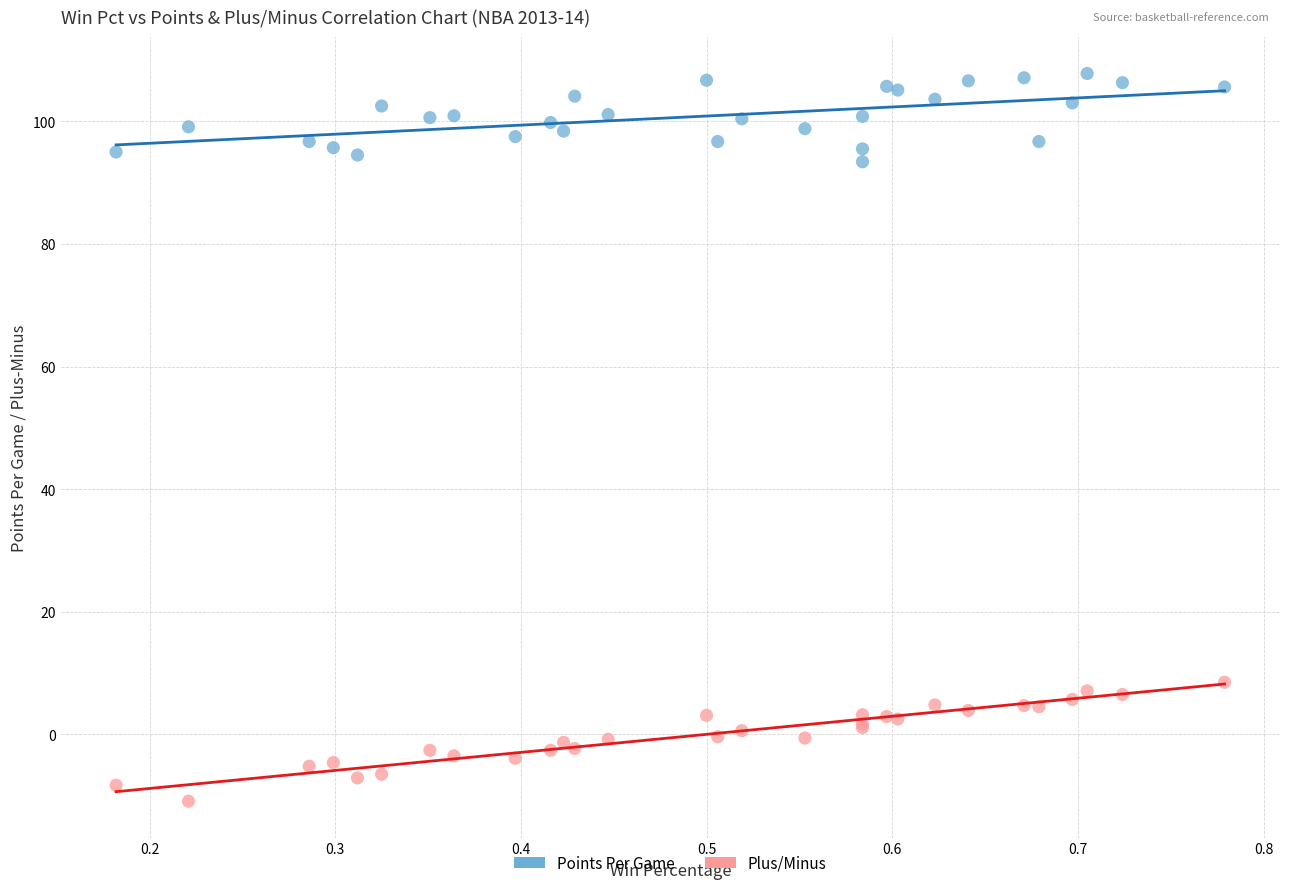

Which series reaches the maximum Y coordinate?

Points Per Game